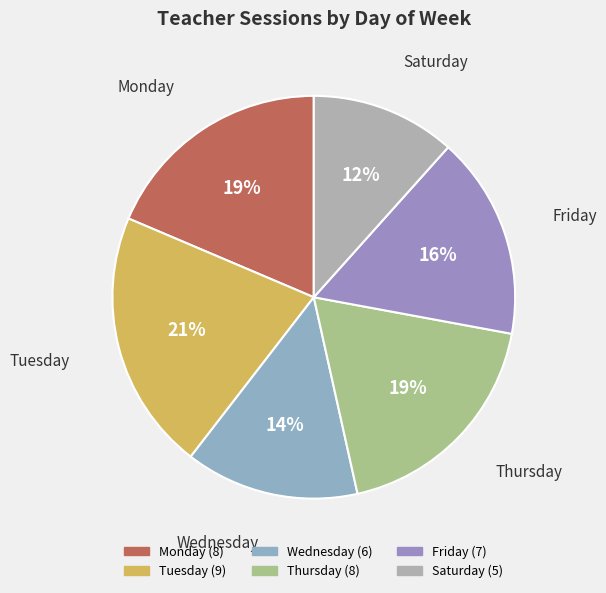

To the nearest percent, what is the average slice percentage?

17%